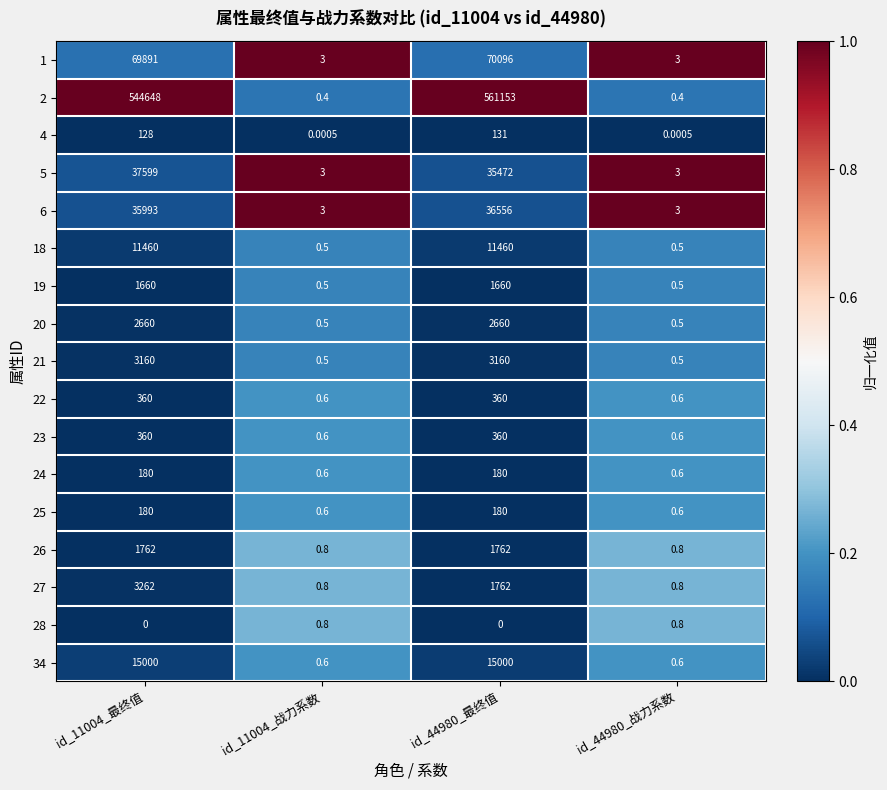

Count the number of categories in the chart.

4